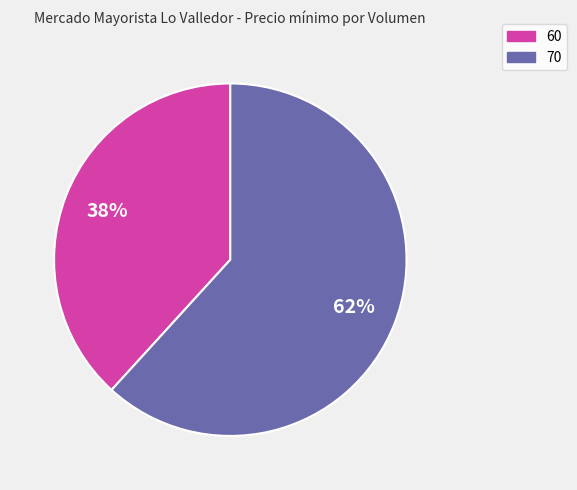

Approximately how many times larger is the value at 70 compared to 60?

1.6